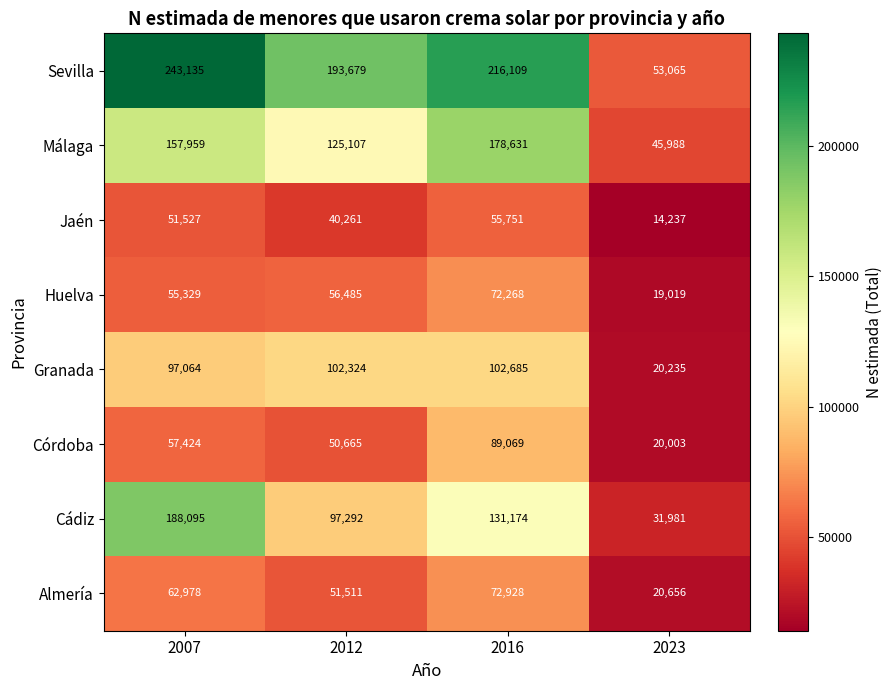

Which category has the lowest value across all series?

2023